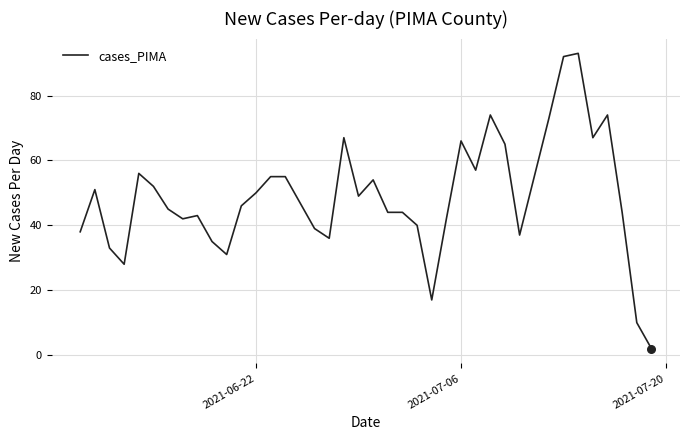

What is the maximum value shown in the chart?

93